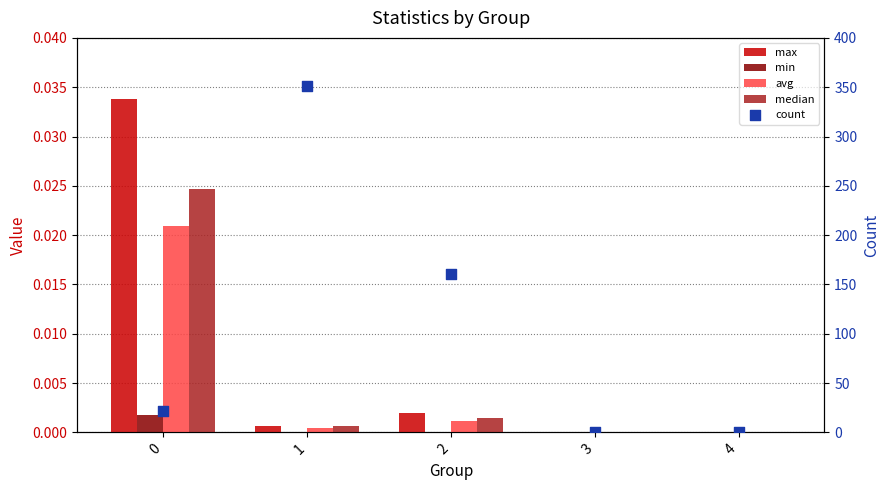

Is the value of min at 1 greater than the value of avg at 4?

Yes